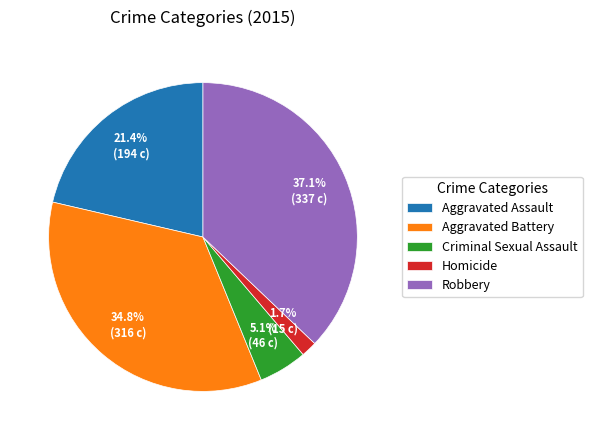

What is the smallest slice in the pie chart?

Homicide